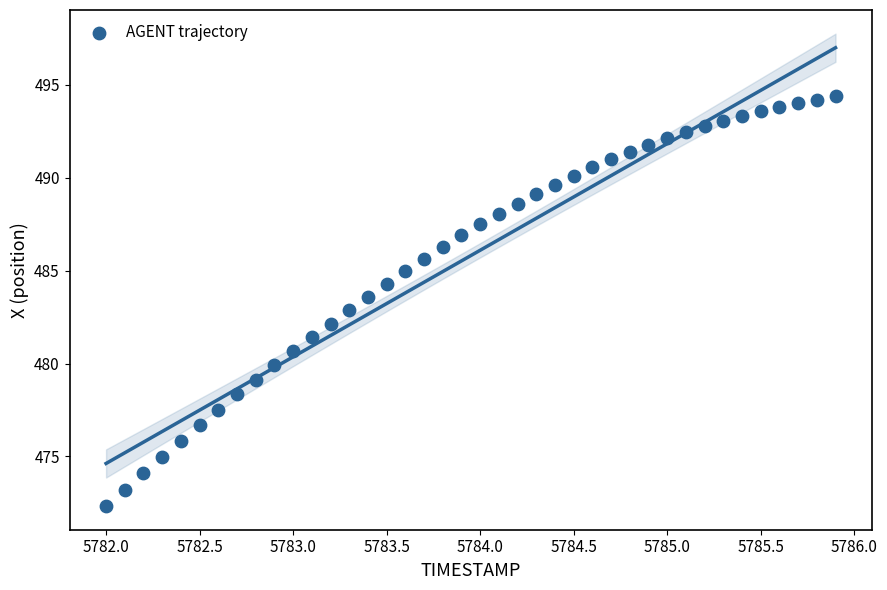

What is the range of Y values (max minus min)?

22.1